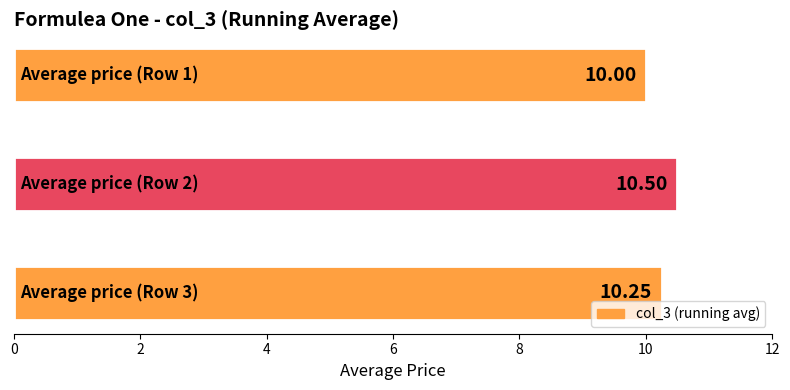

What is the sum of all values?

30.8